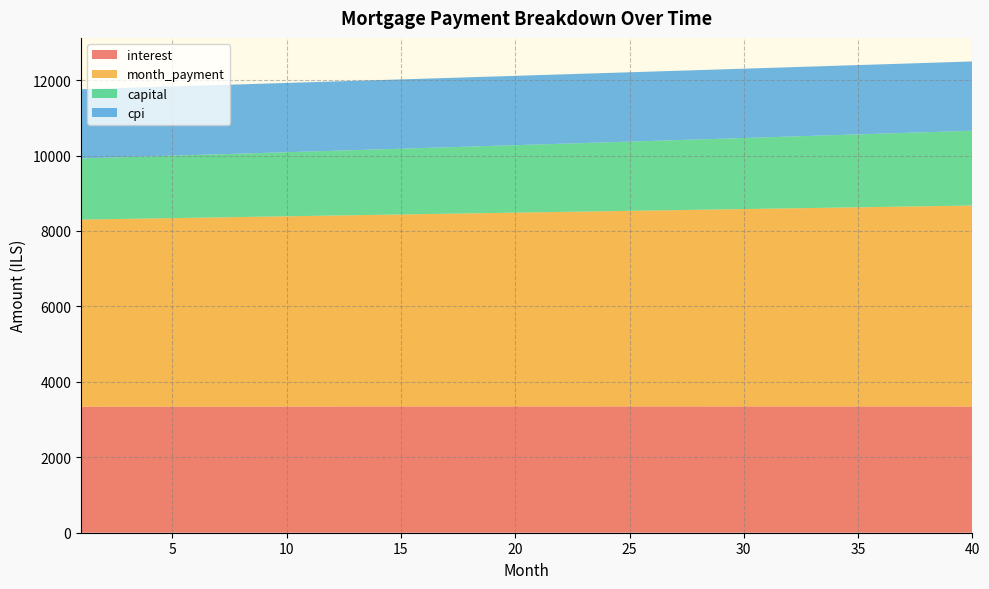

Reading left to right, extract all data points from this chart.

interest: 3339.4	3340.2	3340.8	3341.5	3342.1	3342.7	3343.3	3343.8	3344.3	3344.8	3345.3	3345.7	3346.1	3346.5	3346.8	3347.1	3347.4	3347.7	3347.9	3348.1	3348.3	3348.4	3348.5	3348.6	3348.6	3348.6	3348.6	3348.6	3348.5	3348.4	3348.2	3348.0	3347.8	3347.5	3347.3	3346.9	3346.6	3346.2	3345.8	3345.3
month_payment: 4961.2	4970.3	4979.4	4988.5	4997.7	5006.8	5016.0	5025.2	5034.4	5043.7	5052.9	5062.2	5071.5	5080.8	5090.1	5099.4	5108.7	5118.1	5127.5	5136.9	5146.3	5155.8	5165.2	5174.7	5184.2	5193.7	5203.2	5212.7	5222.3	5231.9	5241.4	5251.1	5260.7	5270.3	5280.0	5289.7	5299.4	5309.1	5318.8	5328.6
capital: 1621.8	1630.1	1638.6	1647.1	1655.6	1664.1	1672.7	1681.4	1690.1	1698.8	1707.6	1716.5	1725.3	1734.3	1743.2	1752.3	1761.3	1770.4	1779.6	1788.8	1798.0	1807.3	1816.7	1826.1	1835.5	1845.0	1854.6	1864.2	1873.8	1883.5	1893.2	1903.0	1912.9	1922.8	1932.7	1942.7	1952.8	1962.9	1973.0	1983.2
cpi: 1833.7	1834.1	1834.5	1834.8	1835.1	1835.4	1835.7	1836.0	1836.3	1836.5	1836.8	1837.0	1837.2	1837.4	1837.6	1837.7	1837.9	1838.0	1838.1	1838.2	1838.3	1838.3	1838.3	1838.4	1838.4	1838.4	1838.3	1838.3	1838.2	1838.1	1838.0	1837.9	1837.8	1837.6	1837.5	1837.3	1837.0	1836.8	1836.6	1836.3